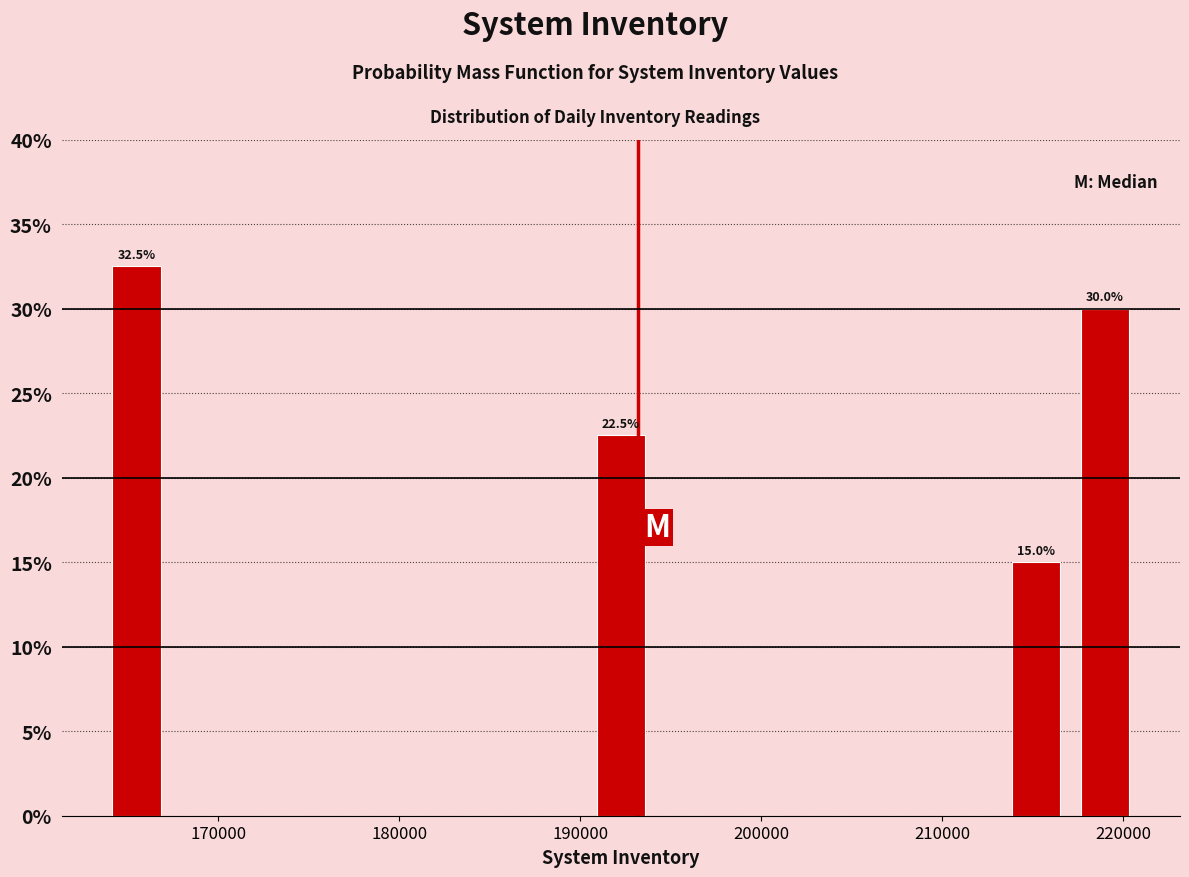

Read against the x-axis, roughly where is the centre of the tallest bar?

165000